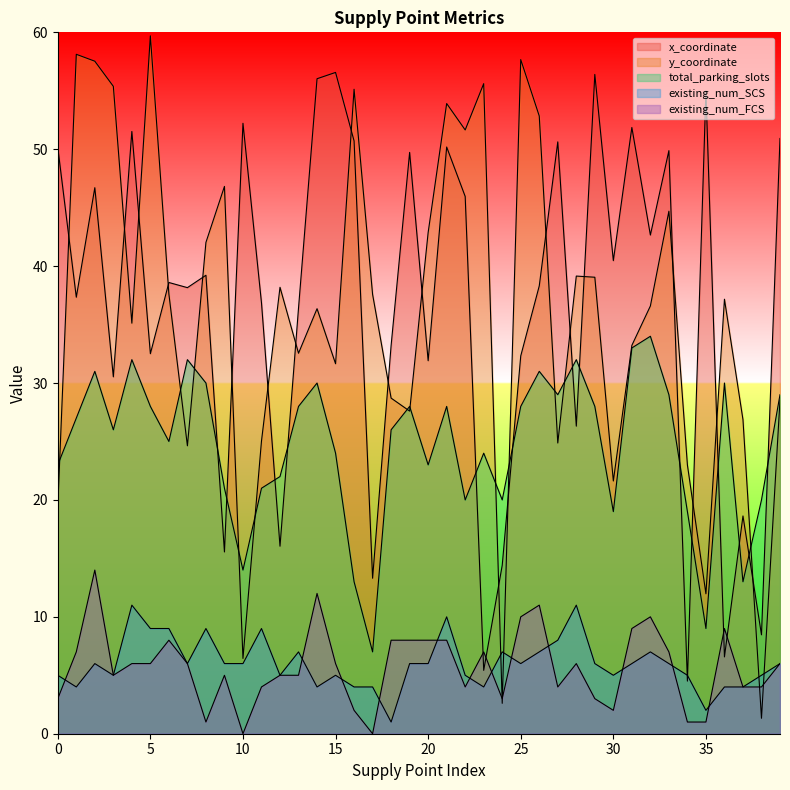

List the series in order of their peak value, lowest first.

existing_num_SCS, existing_num_FCS, total_parking_slots, x_coordinate, y_coordinate